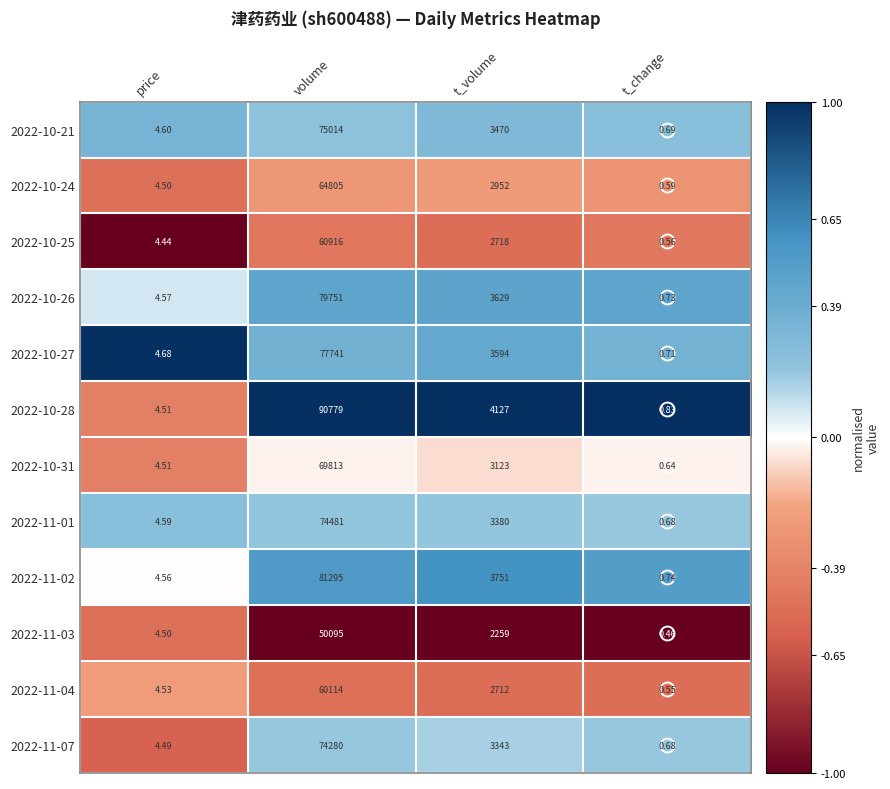

At which category does the chart reach its minimum across all series?

t_change